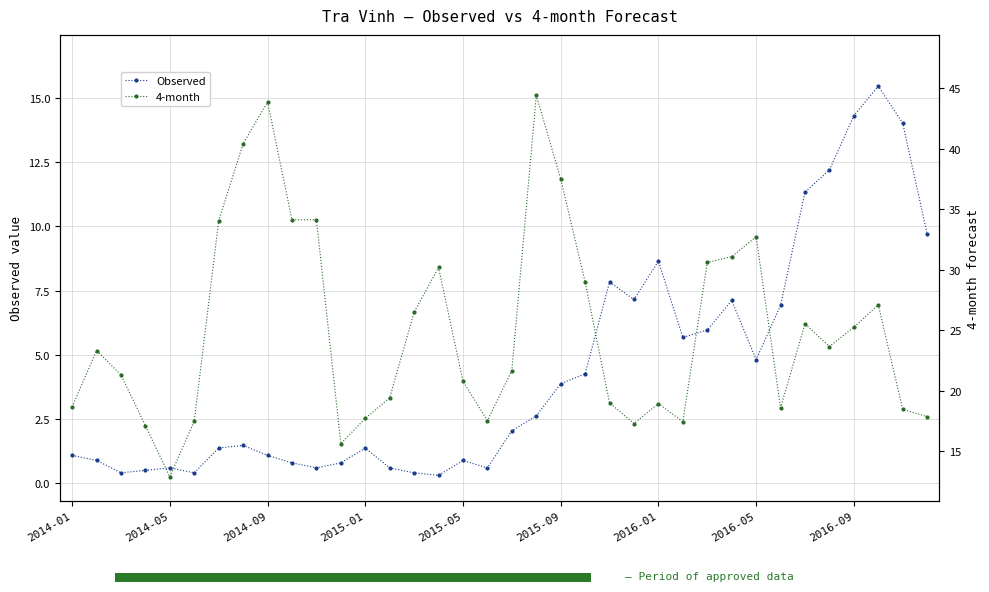

What value does the 4-month series have at 2016-09?

25.2